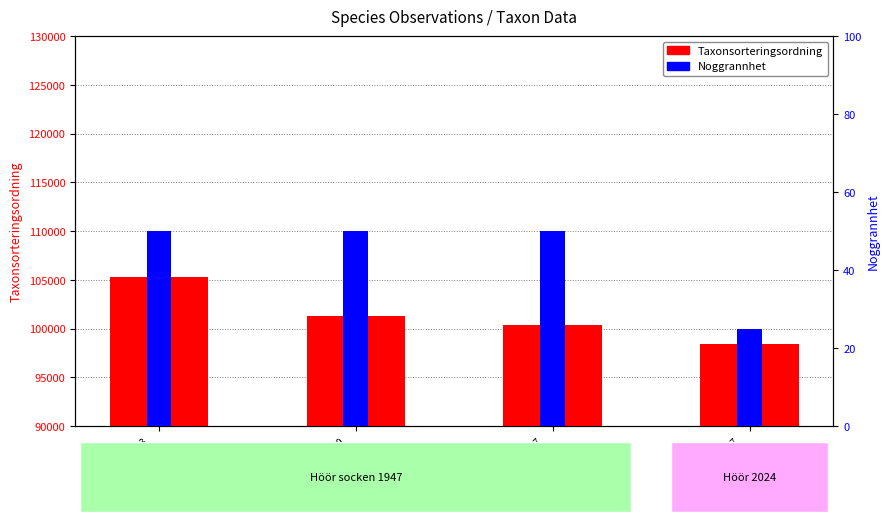

Which series has the largest range (max minus min)?

Taxonsorteringsordning